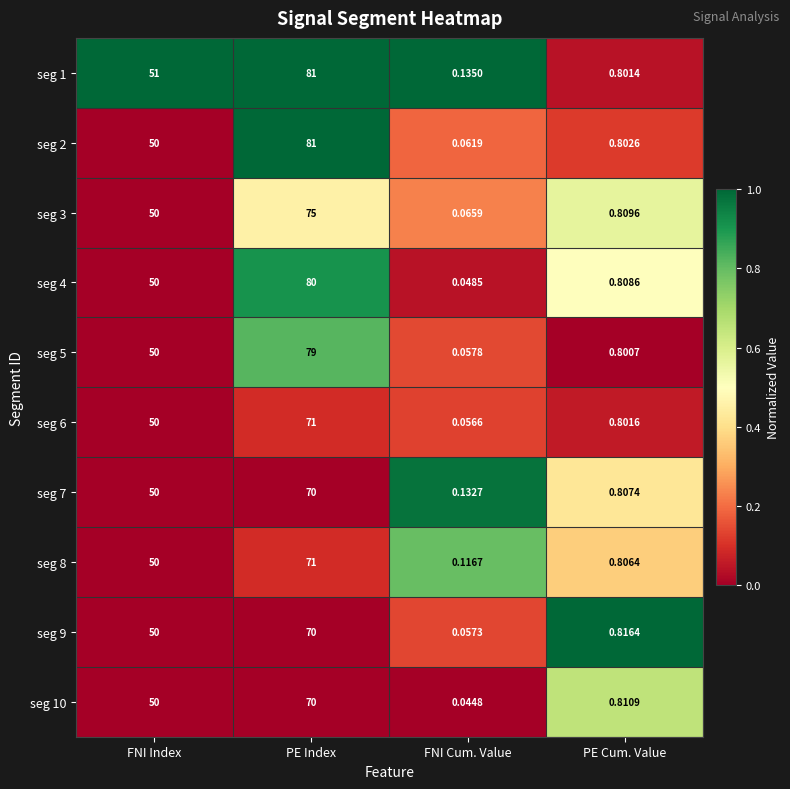

Is the value of seg 6 at FNI Index greater than the value of seg 7 at FNI Cum. Value?

Yes